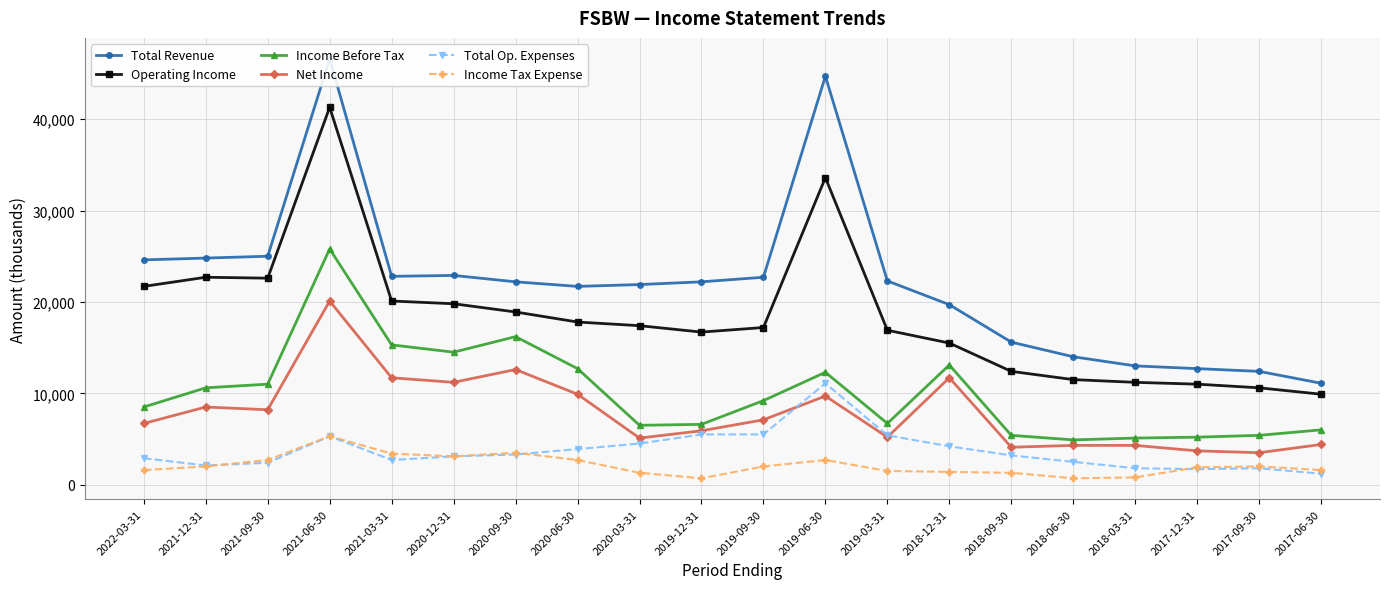

Reading right to left, list all the values displayed in this chart.

Total Revenue: 11100	12400	12700	13000	14000	15600	19700	22300	44700	22700	22200	21900	21700	22200	22900	22800	46600	25000	24800	24600
Operating Income: 9900	10600	11000	11200	11500	12400	15500	16900	33600	17200	16700	17400	17800	18900	19800	20100	41300	22600	22700	21700
Income Before Tax: 6000	5400	5200	5100	4900	5400	13100	6700	12300	9200	6600	6500	12700	16200	14500	15300	25800	11000	10600	8500
Net Income: 4400	3500	3700	4300	4300	4100	11700	5200	9700	7100	5900	5100	9900	12600	11200	11700	20100	8200	8500	6700
Total Op. Expenses: 1200	1800	1700	1800	2500	3200	4200	5400	11100	5500	5500	4500	3900	3300	3100	2700	5300	2400	2100	2900
Income Tax Expense: 1600	2000	1900	800	700	1300	1400	1500	2700	2000	700	1300	2700	3500	3100	3400	5300	2700	2000	1600